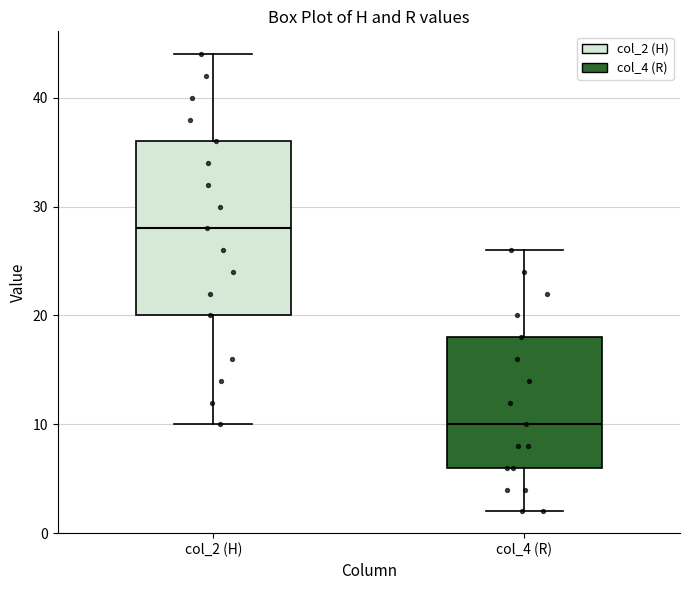

Where is the upper edge of the box for col_4 (R) on the y-axis? The values are not printed on the chart, so give them approximately, as read against the axis.

18